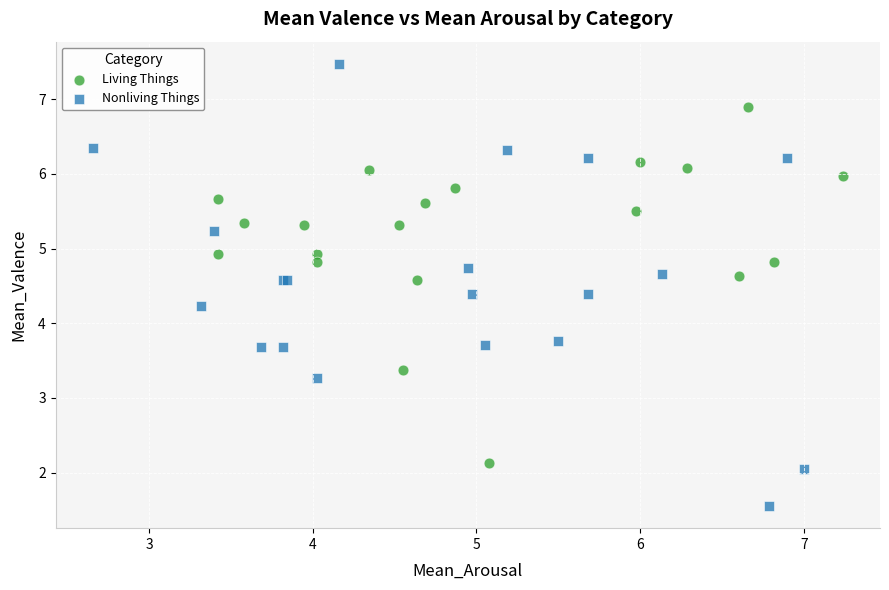

Which series contains the lowest Y value?

Nonliving Things